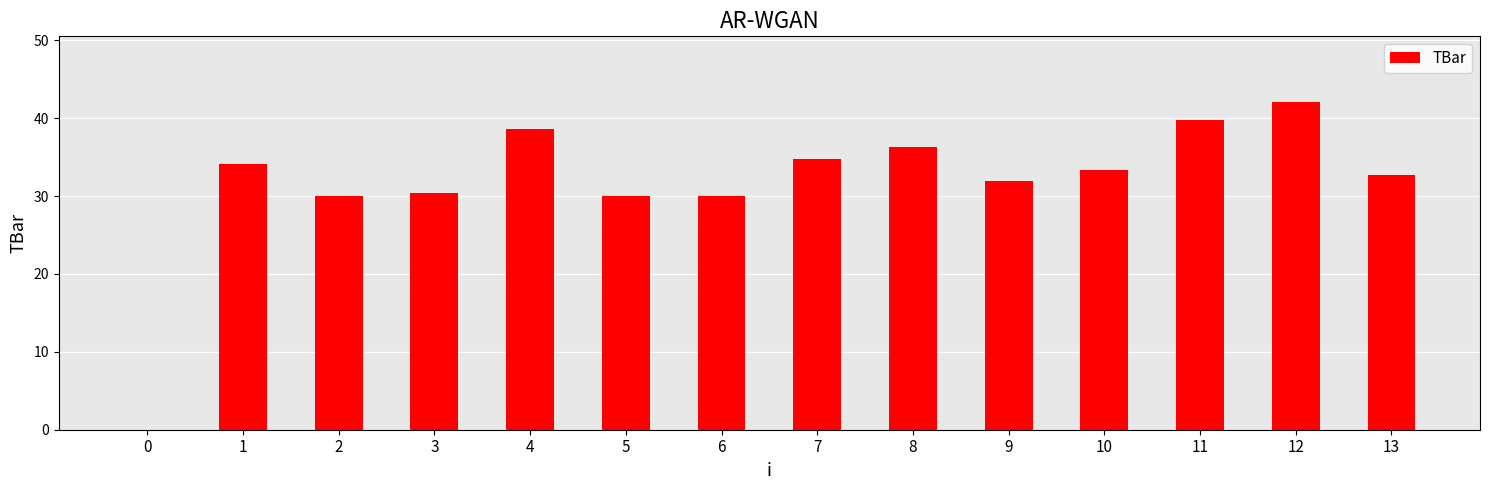

The value at 6 is 6.0. True or false?

False